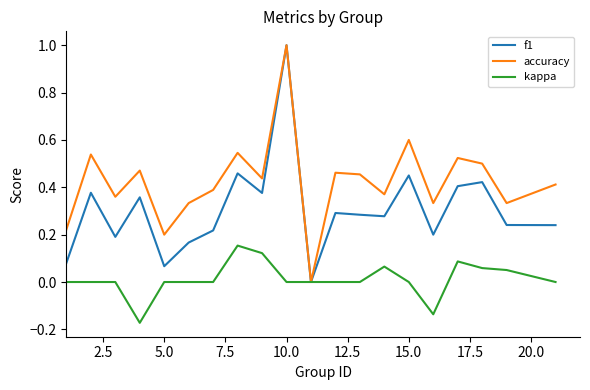

Which series has the largest total across all categories?

accuracy